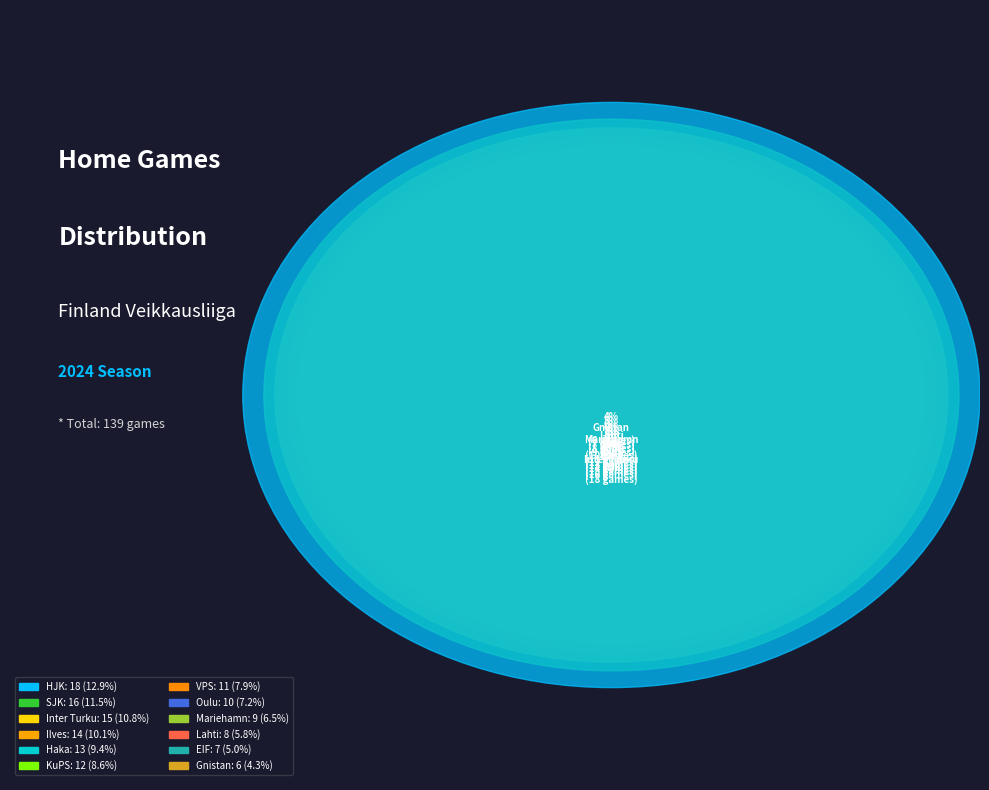

Approximately how many times larger is the value at HJK compared to Ilves?

1.3